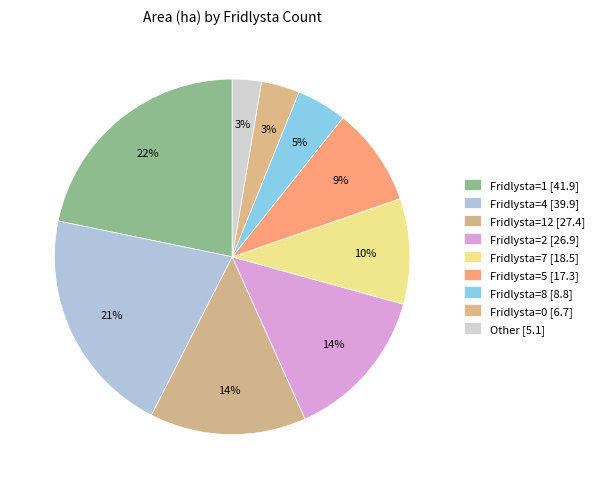

How many segments does this pie chart have?

9